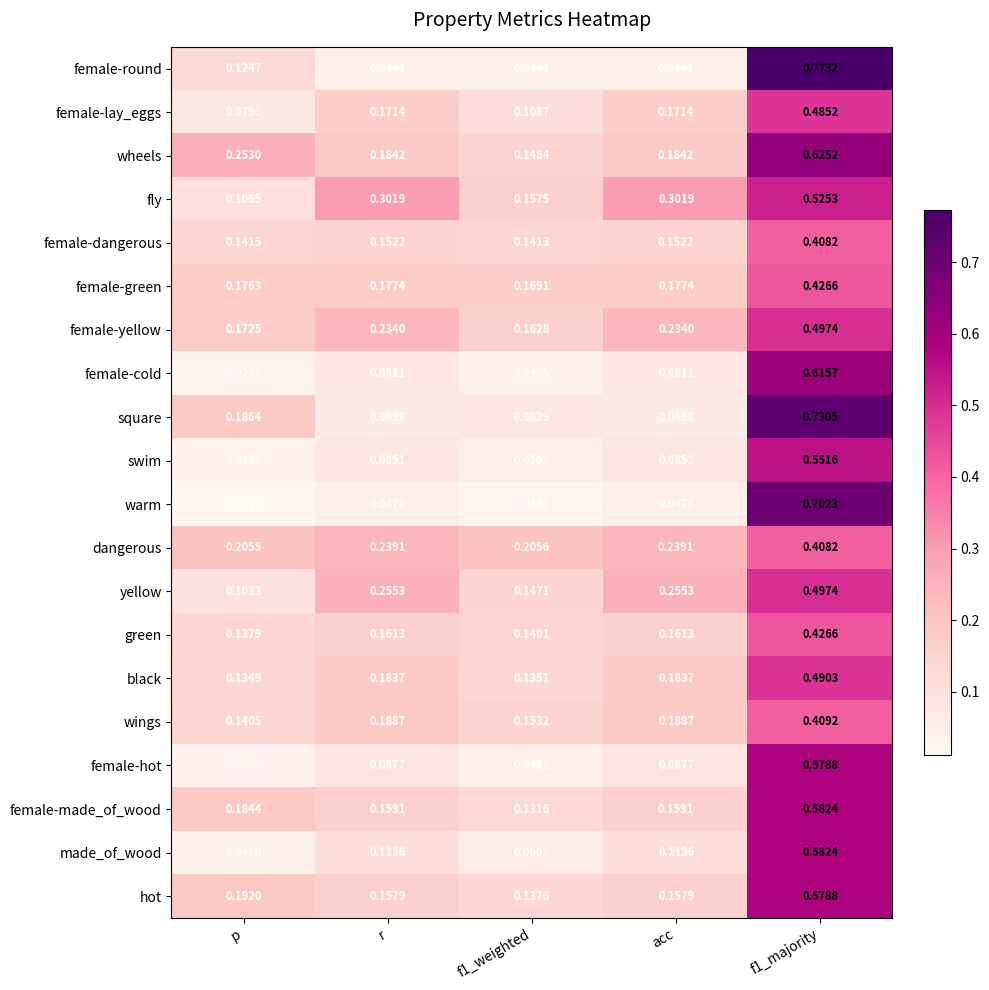

Rank the series at r from lowest to highest value.

female-round, warm, square, female-cold, swim, female-hot, made_of_wood, female-dangerous, hot, female-made_of_wood, green, female-lay_eggs, female-green, black, wheels, wings, female-yellow, dangerous, yellow, fly